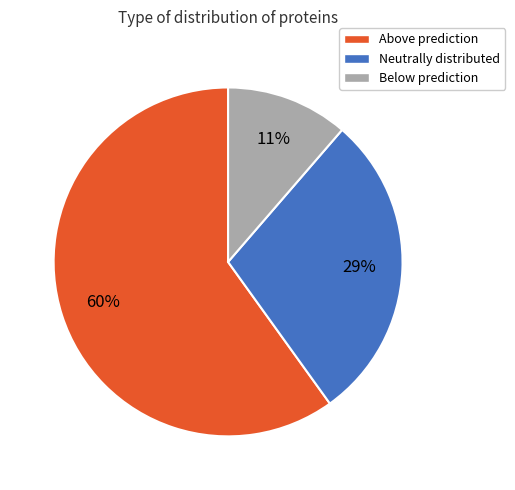

To the nearest percent, what percentage of the pie is Below prediction?

11%